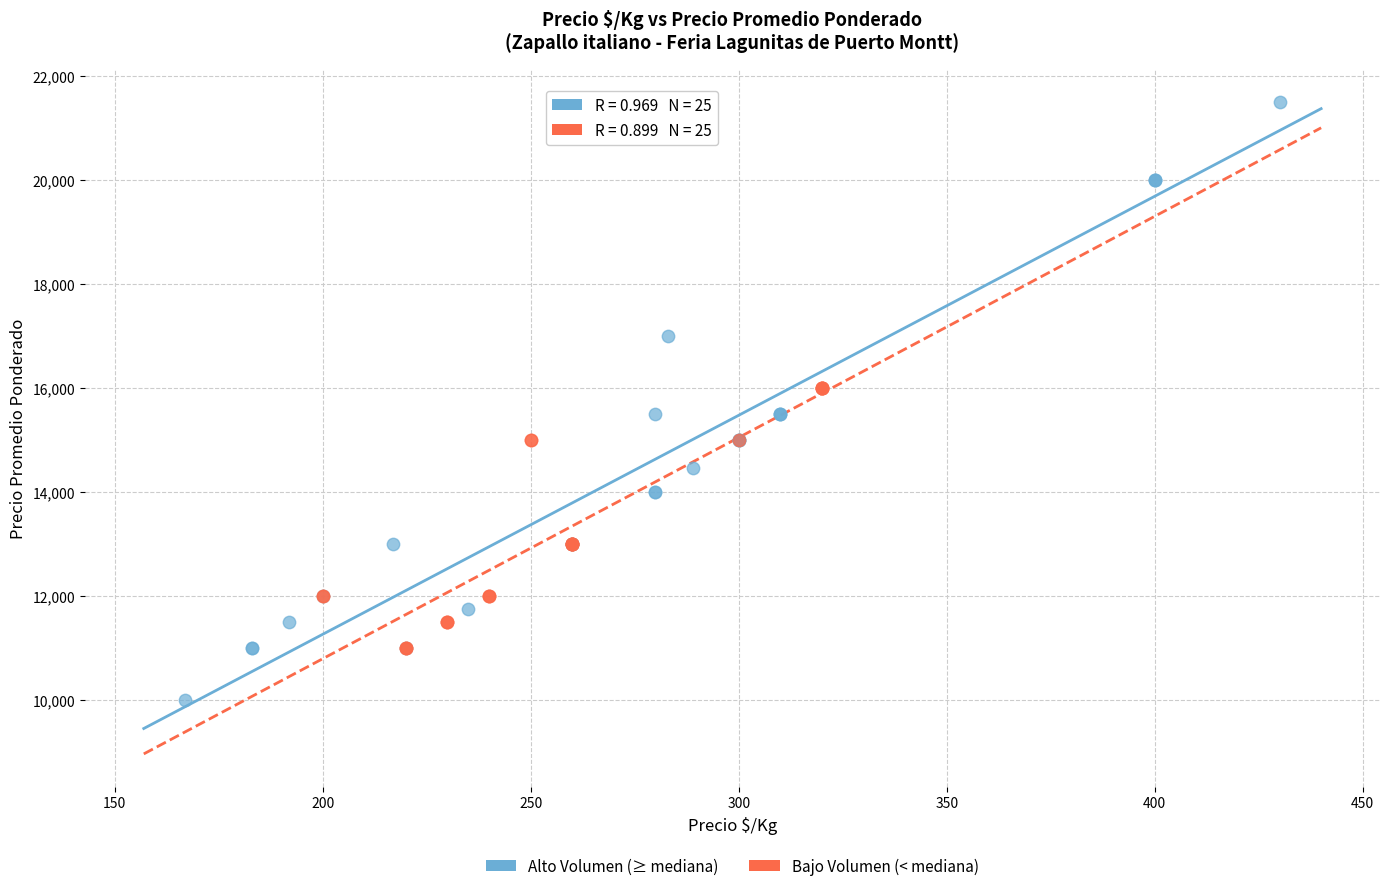

Which series contains the highest Y value?

Alto Volumen (≥ mediana)